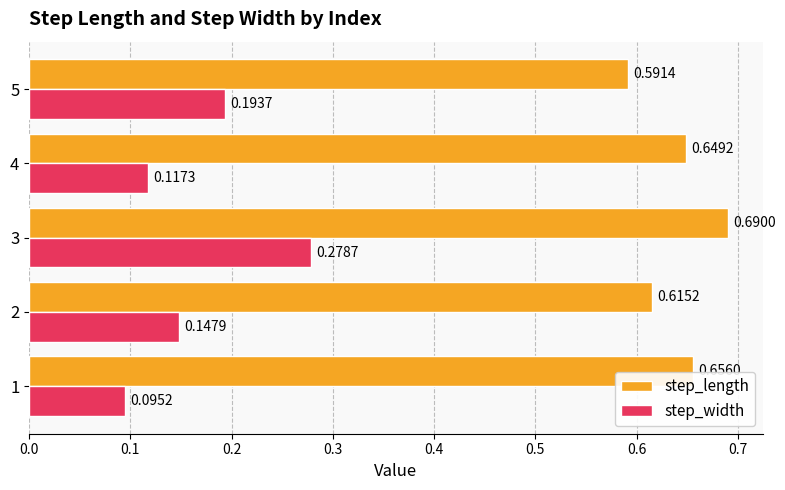

What is the spread (max minus min) of values at 2?

0.5